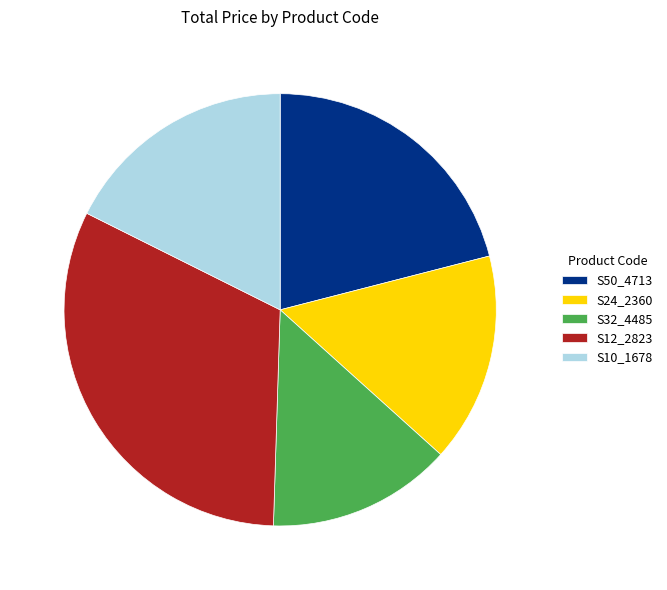

How many slices are in this pie chart?

5